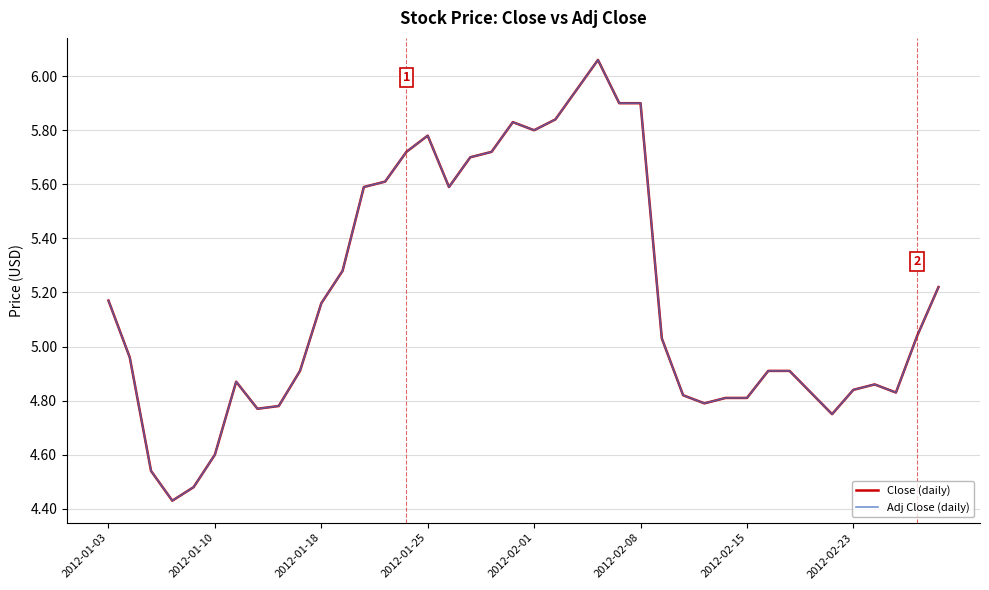

Is this an area chart (filled region under the line)?

No